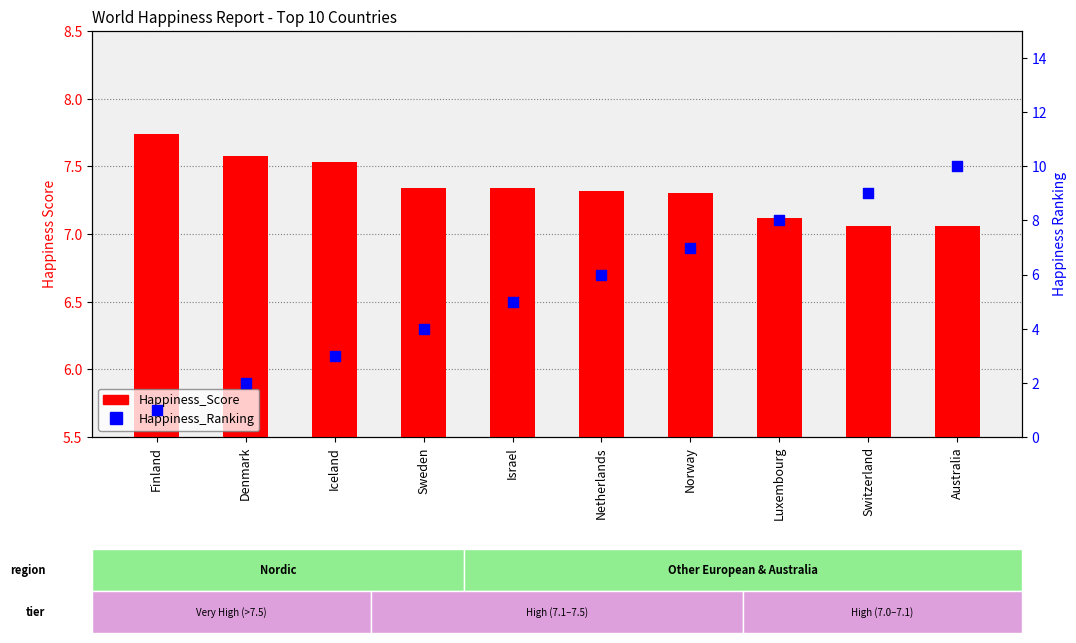

At which category is the sum across all series the highest?

Australia